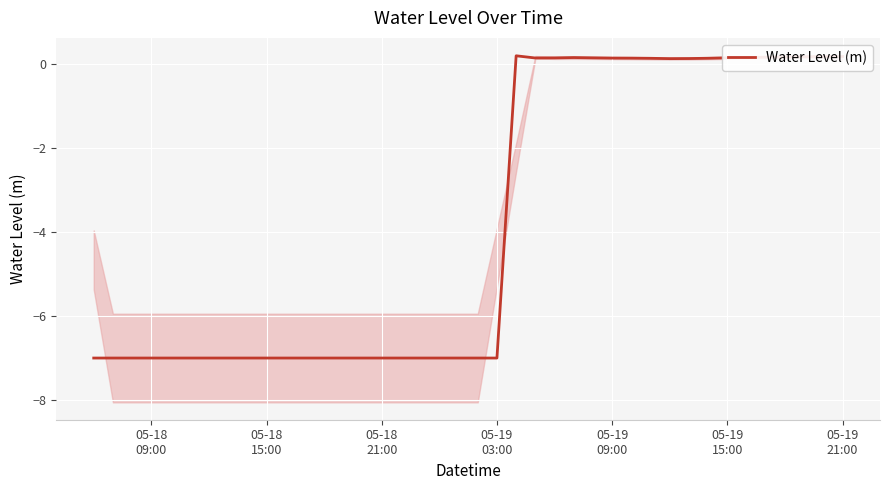

How many positive values are there?

18